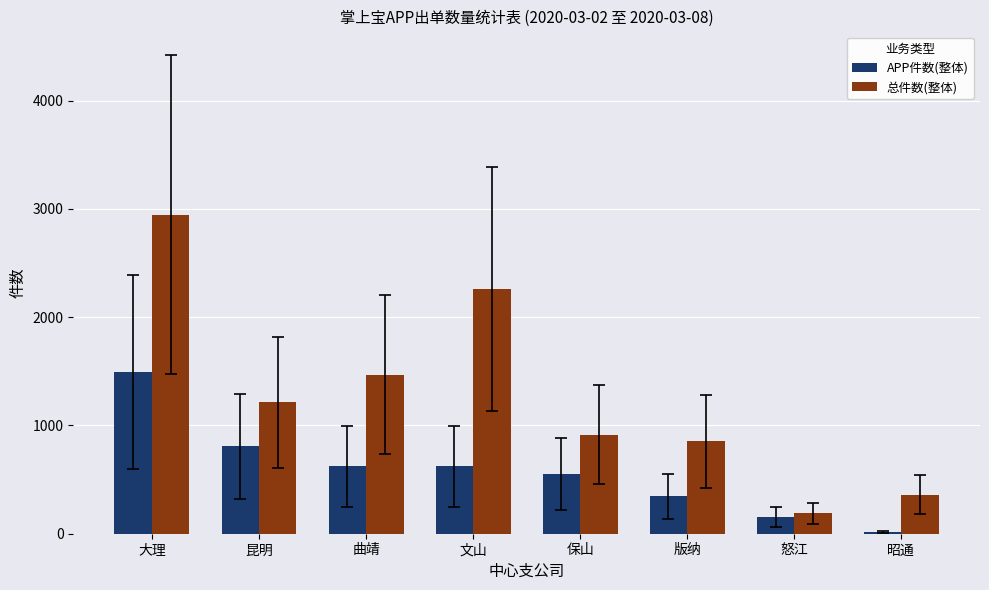

What are all the series names shown in the legend?

APP件数(整体), 总件数(整体)